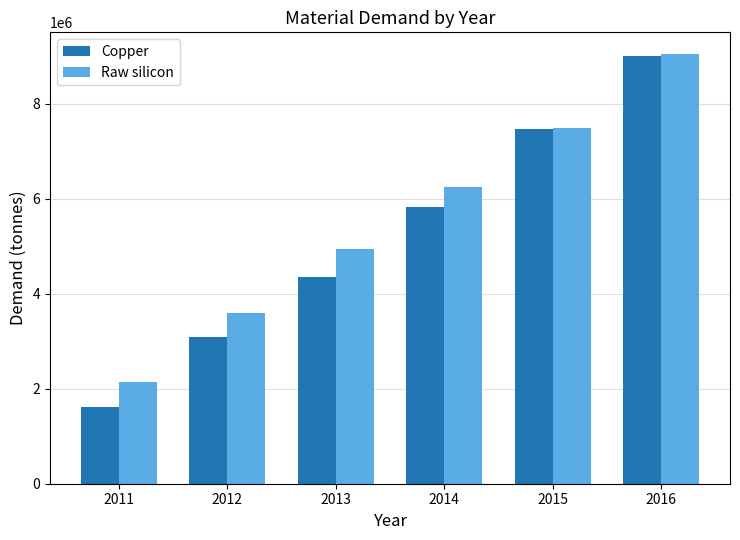

What is the value of the Copper bar at the 5th from the left?

7459518.6